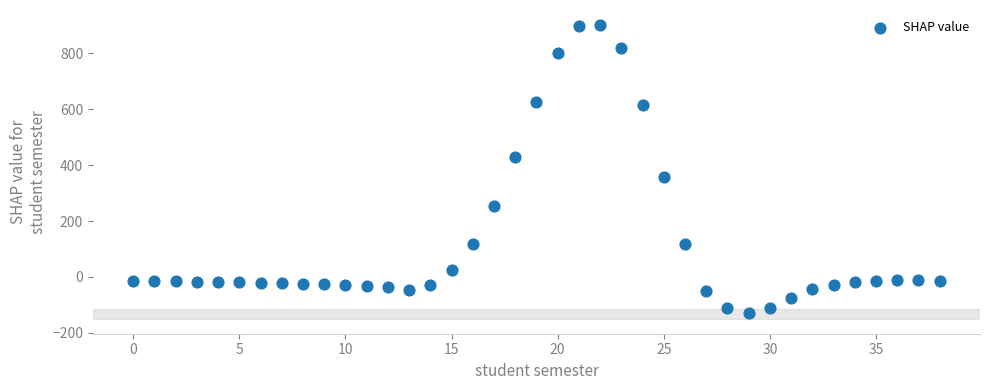

What is the range of Y values (max minus min)?

1034